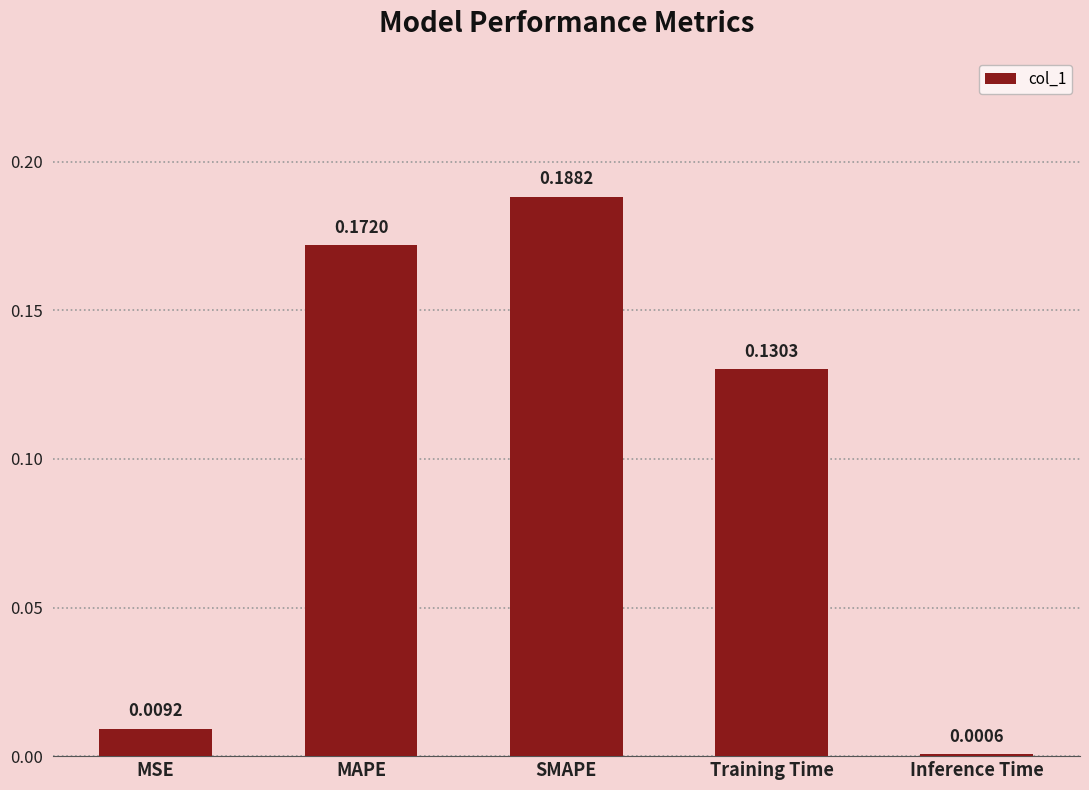

Where is the data nearest to the value 0?

Inference Time